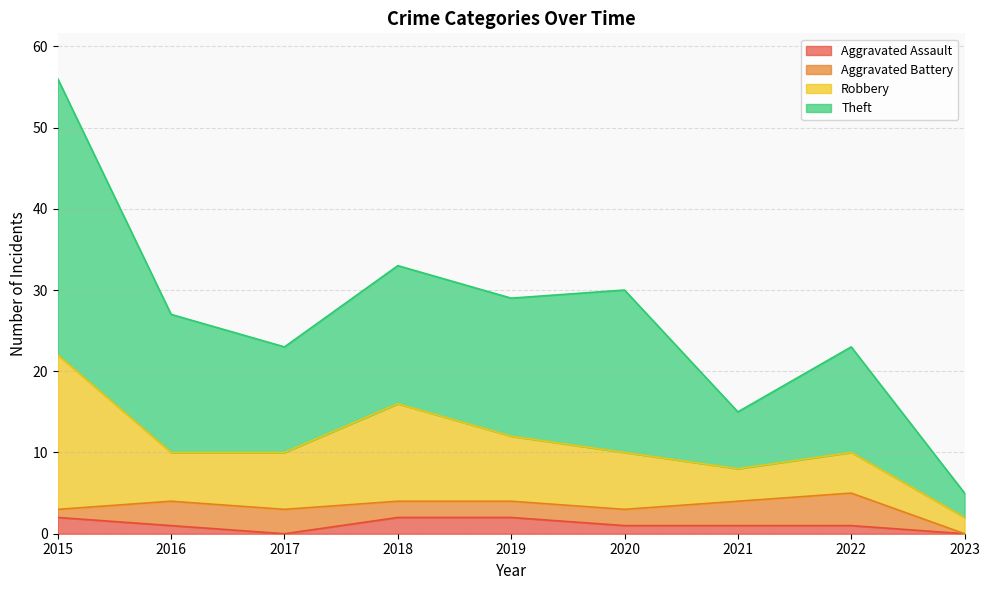

Which series has the largest total across all categories?

Theft